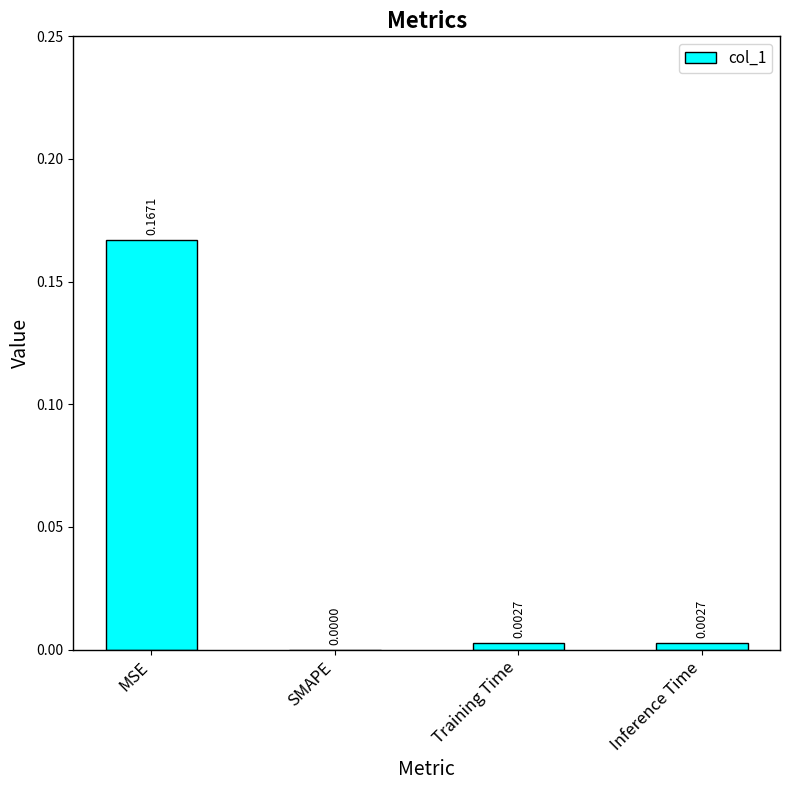

What is the change in value from MSE to SMAPE?

-0.2